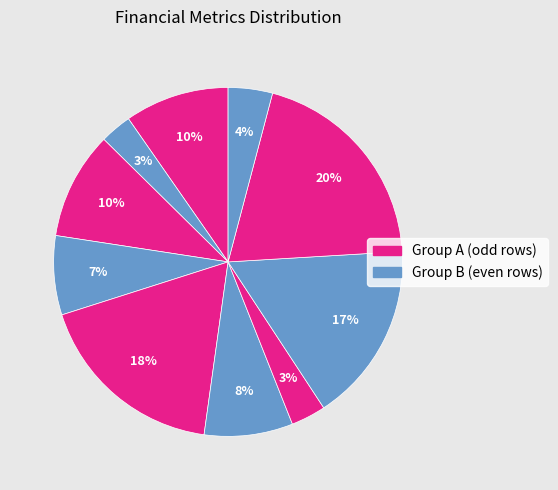

How many segments does this pie chart have?

10